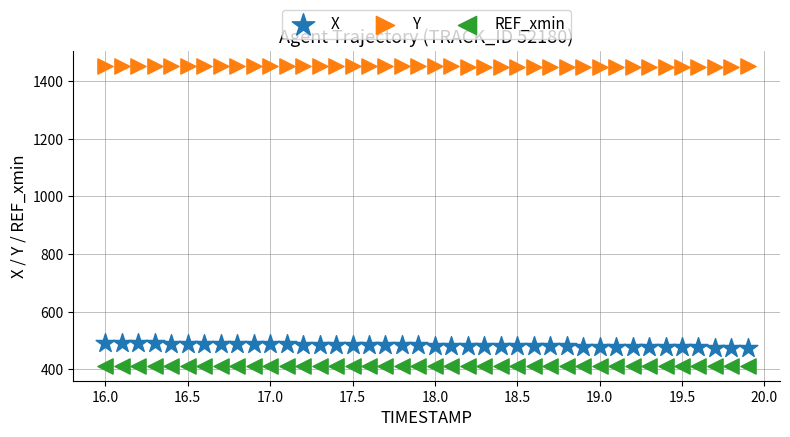

Which series contains the highest Y value?

Y